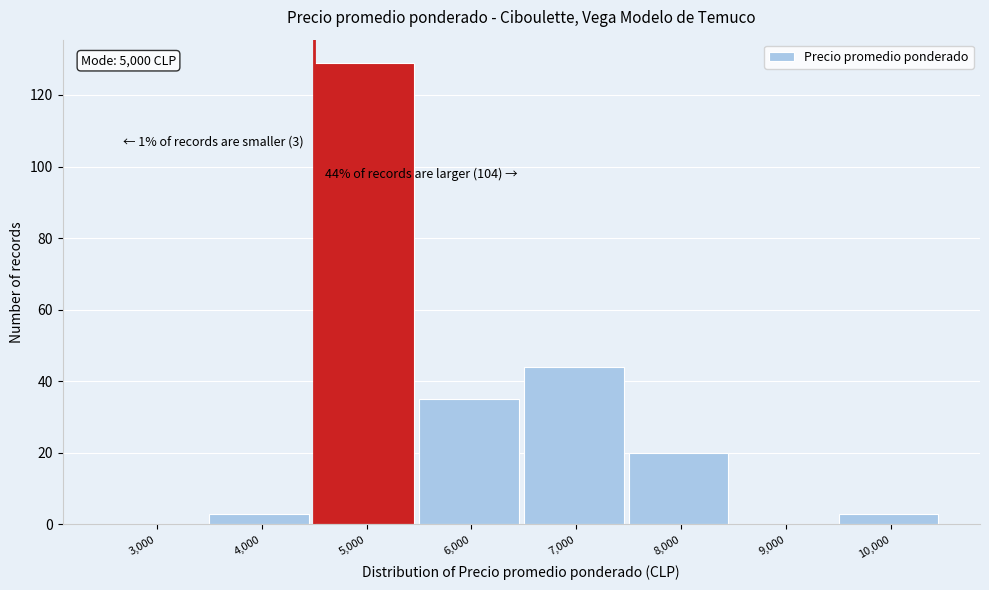

Reading right to left, what are all the values shown in this chart?

10,000=3	9,000=0	8,000=20	7,000=44	6,000=35	5,000=129	4,000=3	3,000=0